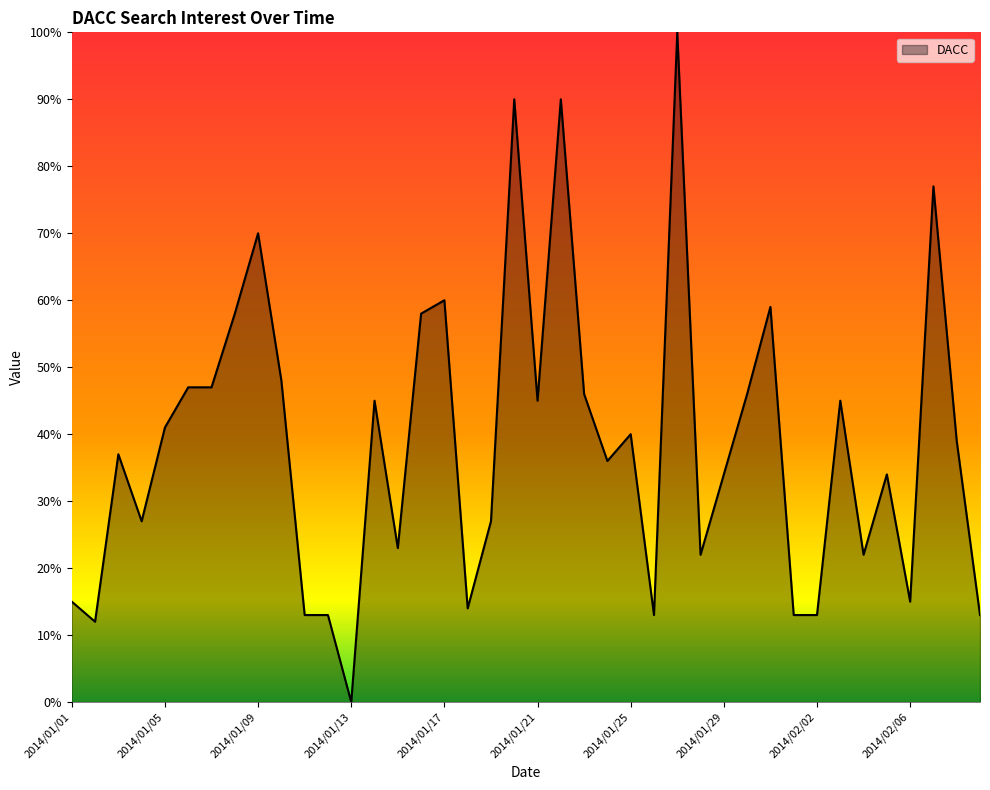

What is the difference between the maximum and minimum values?

100